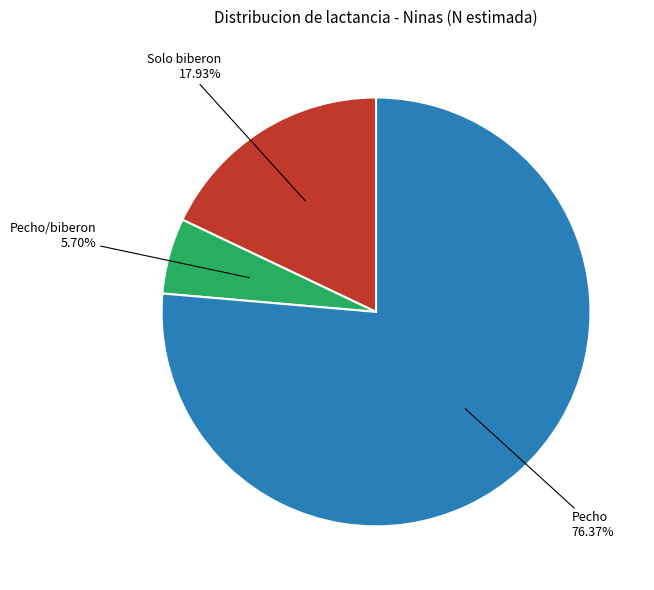

Does any single category account for the majority?

Yes